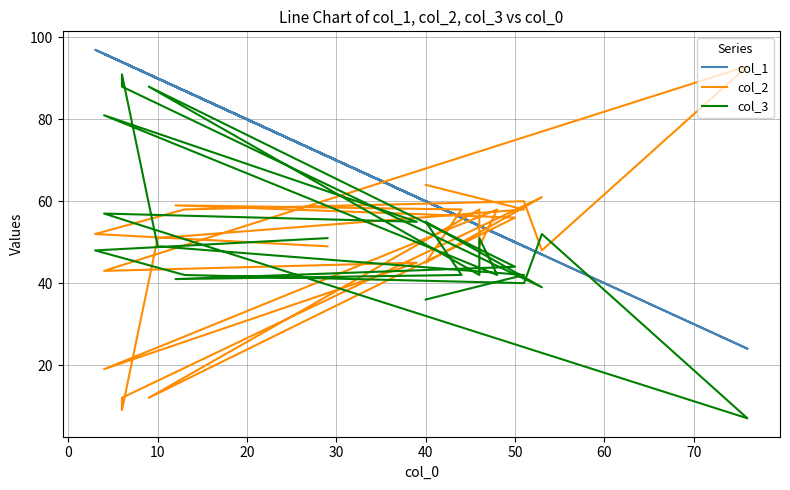

How many times do col_3 and col_1 cross each other?

2